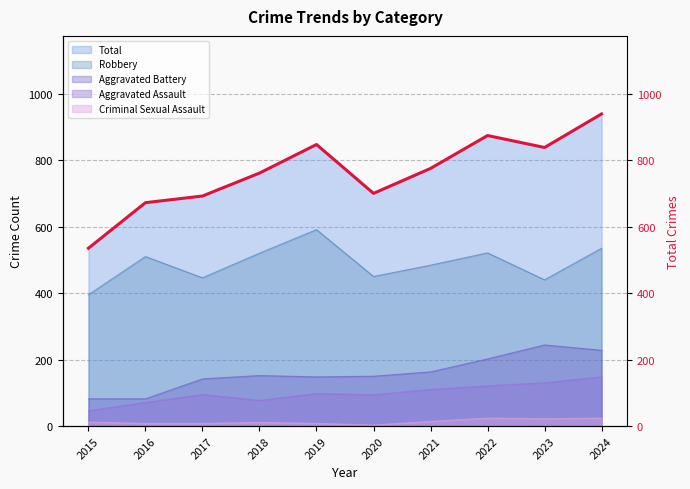

Reading left to right, list all the values displayed in this chart.

2015=535	2016=672	2017=692	2018=761	2019=847	2020=700	2021=775	2022=874	2023=838	2024=939